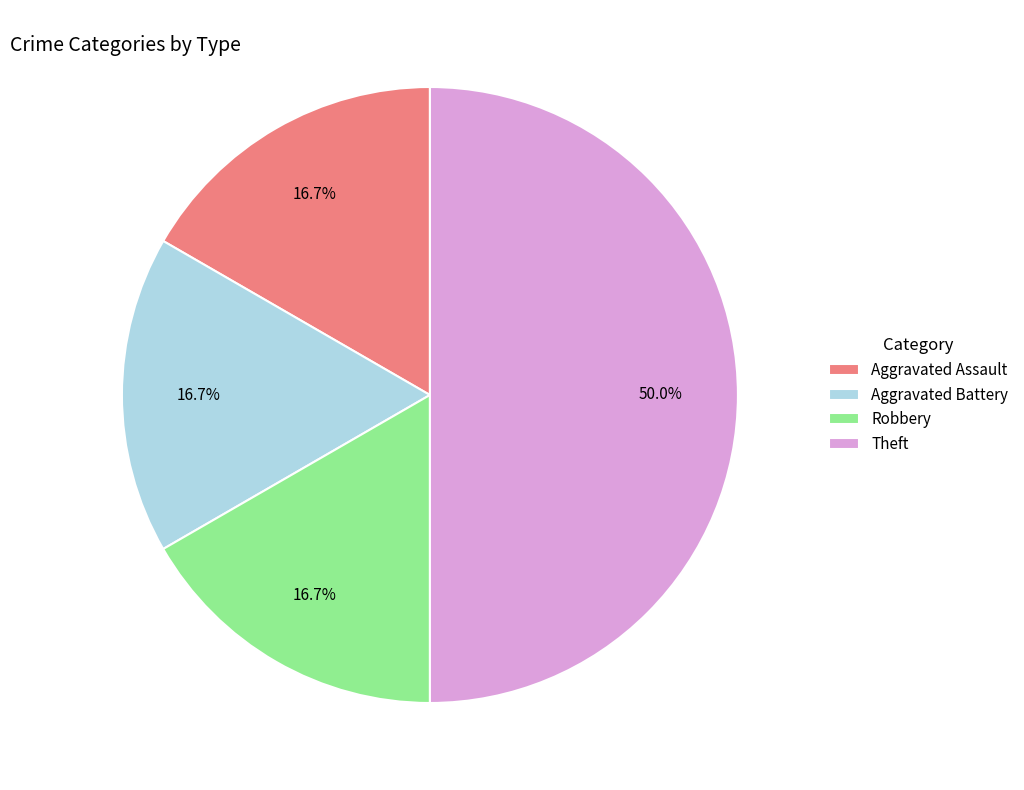

To the nearest percent, what percentage of the pie is Aggravated Battery?

17%